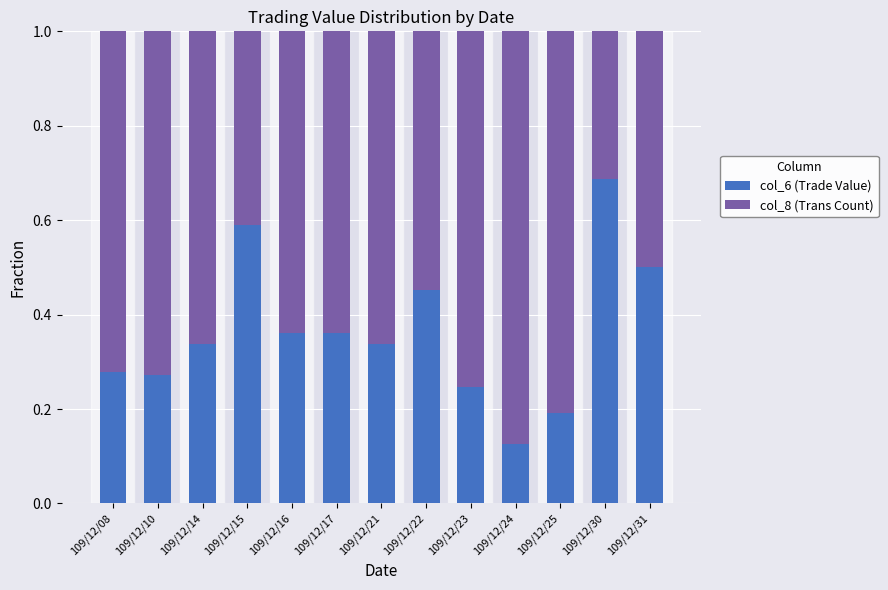

The col_6 (Trade Value) series shows 0.6 at 109/12/14. True or false?

False